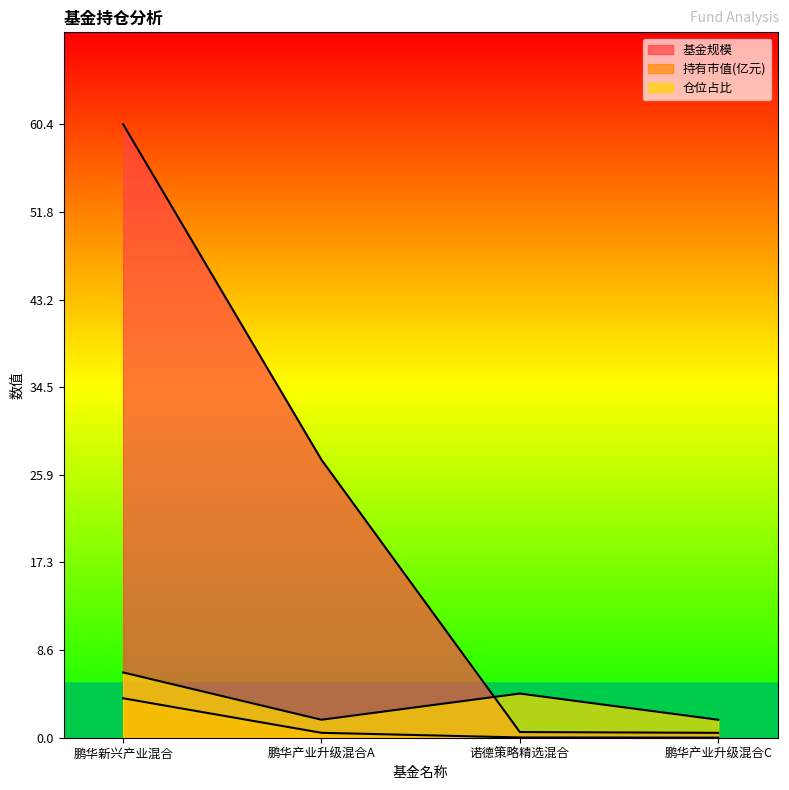

True or false: 基金规模 and 持有市值(亿元) intersect in this chart.

False